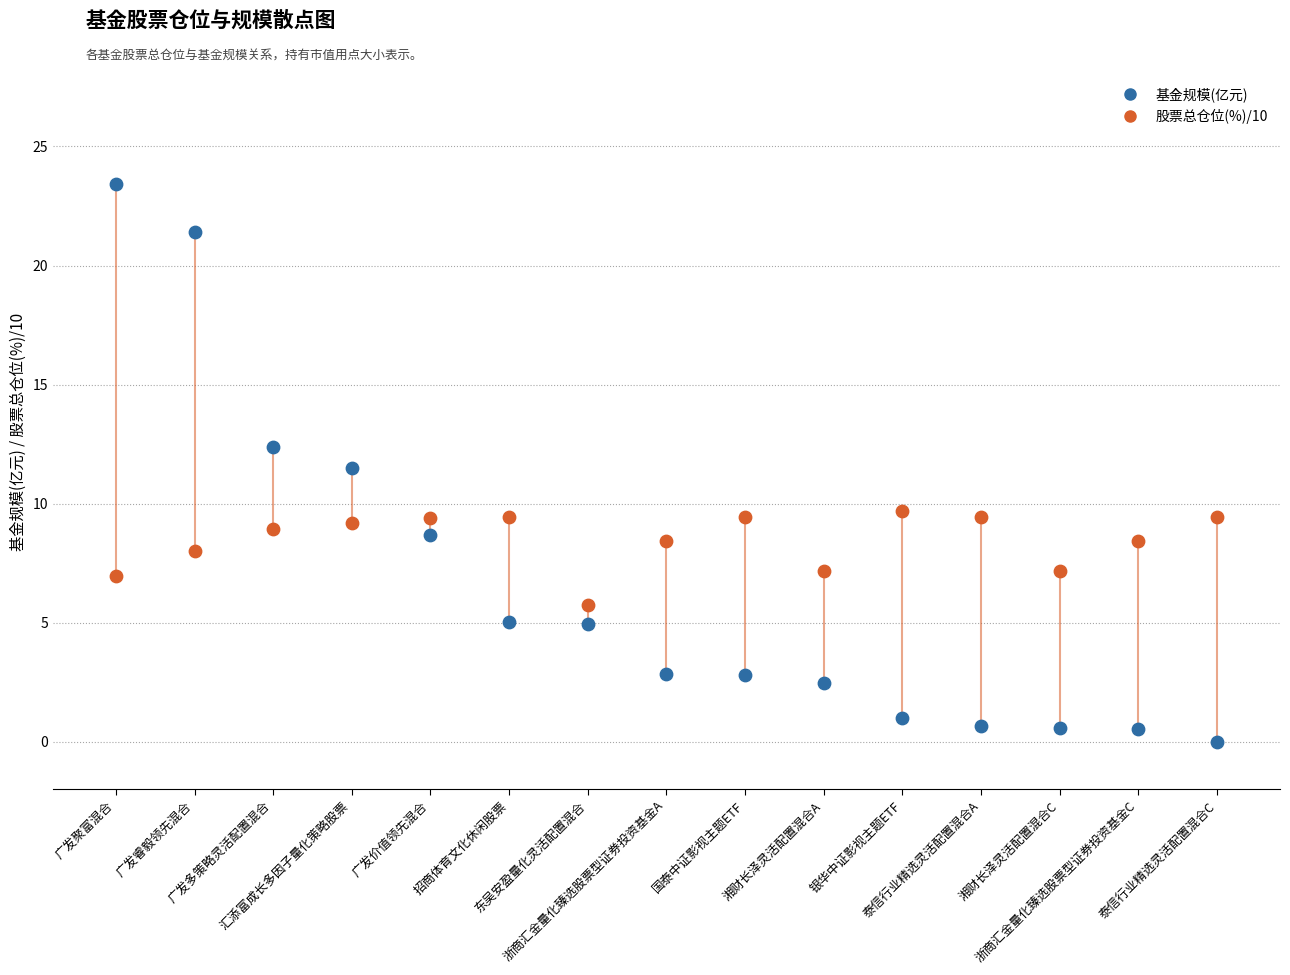

Across all data points, what is the range of Y values (max minus min)?

23.4